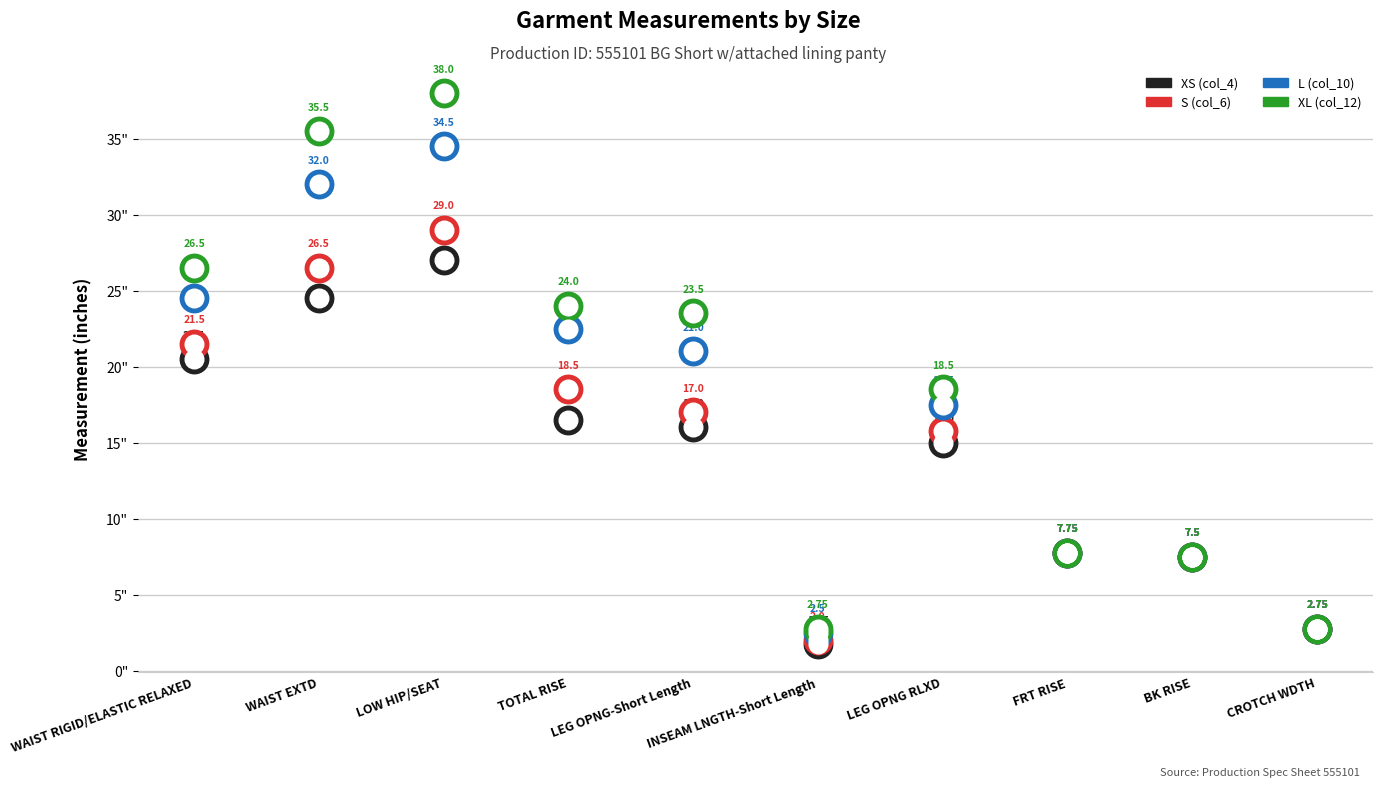

What is the total value across all series at FRT RISE?

31.0